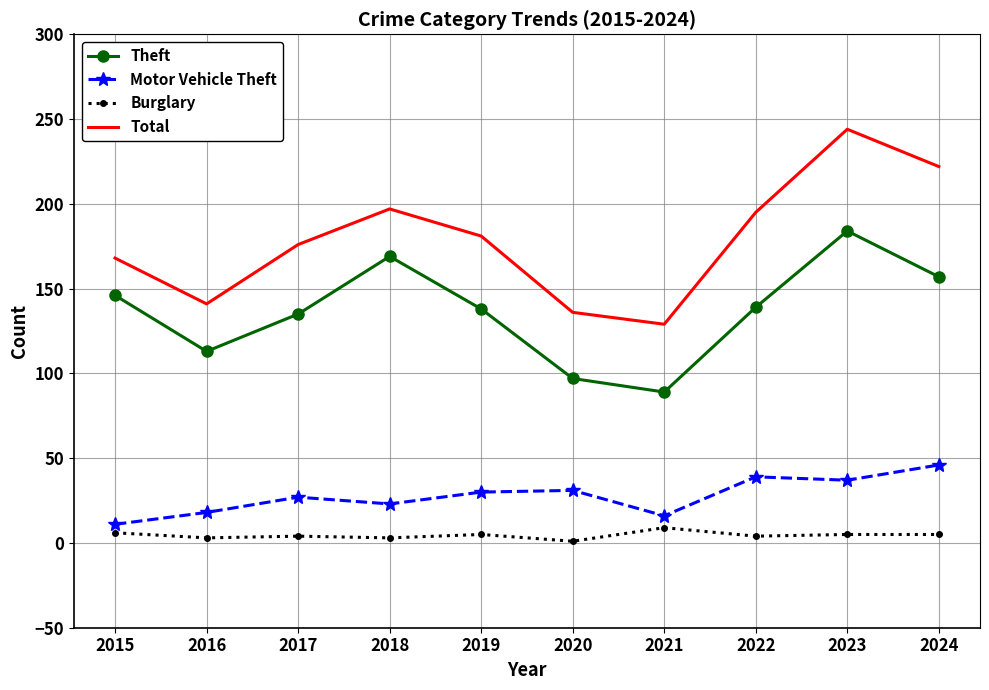

At which category is the sum across all series the highest?

2023